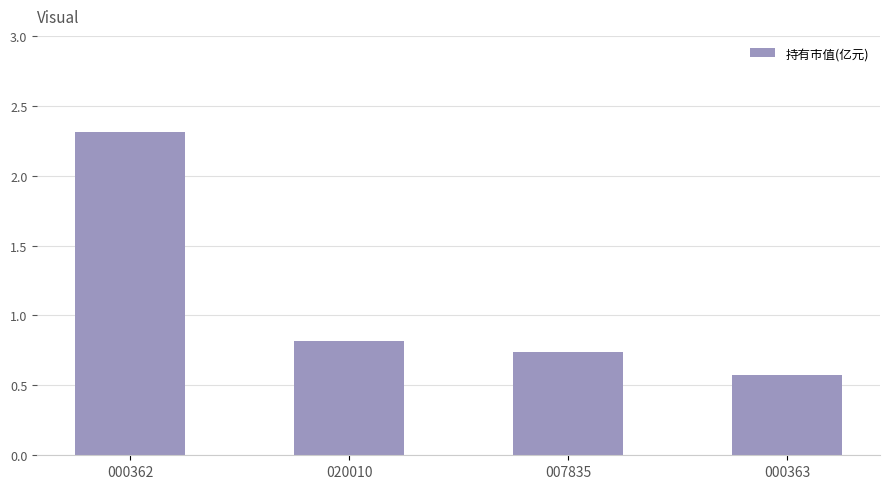

What is the approximate value at 000362?

2.3